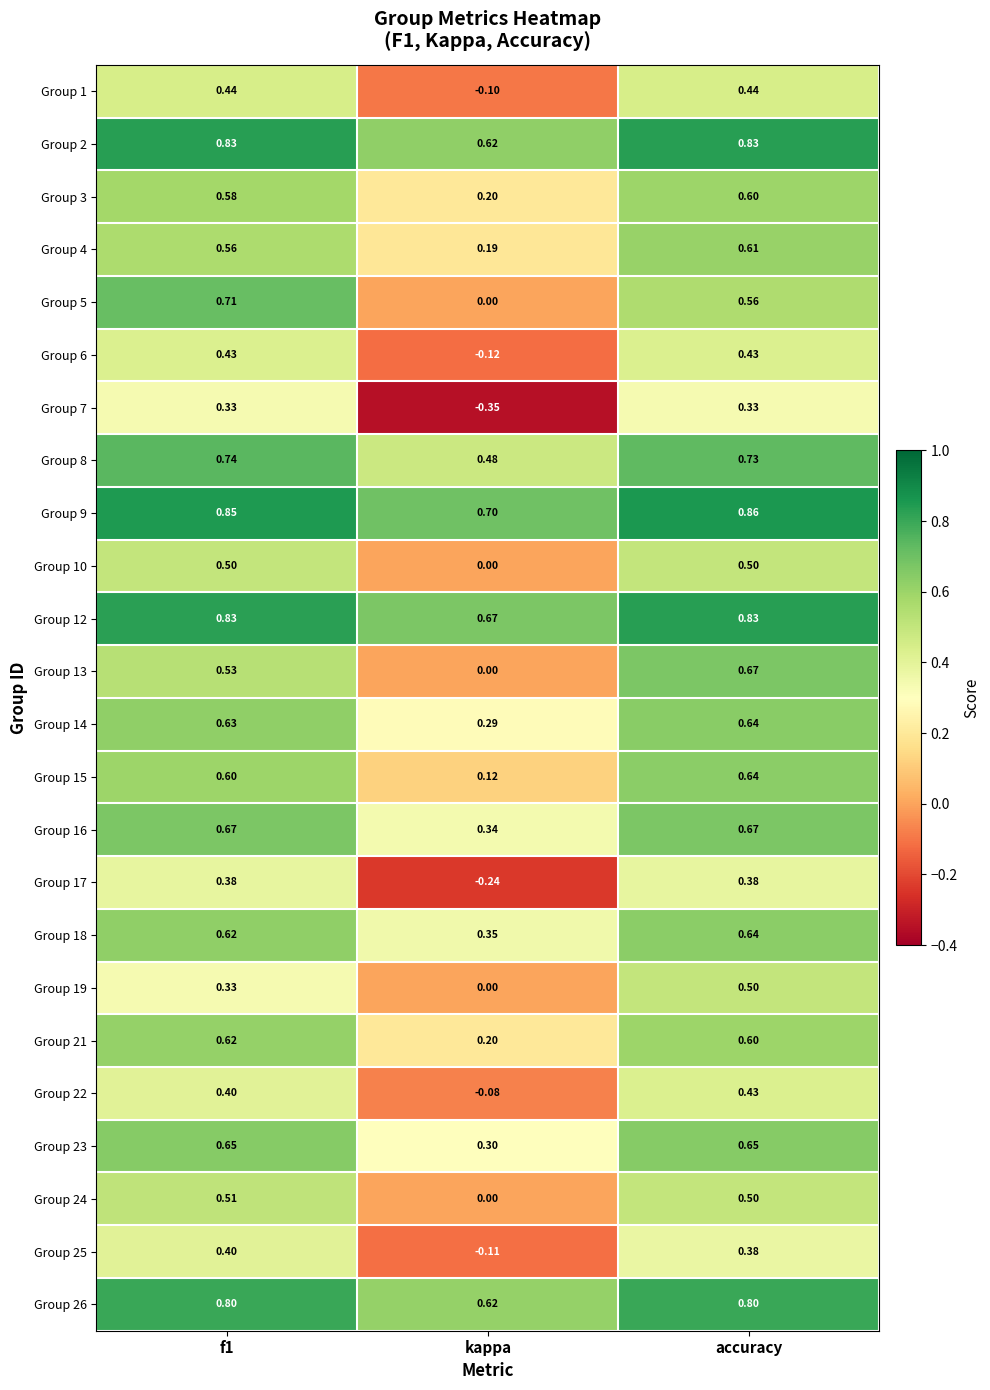

At which category is the sum across all series the highest?

accuracy